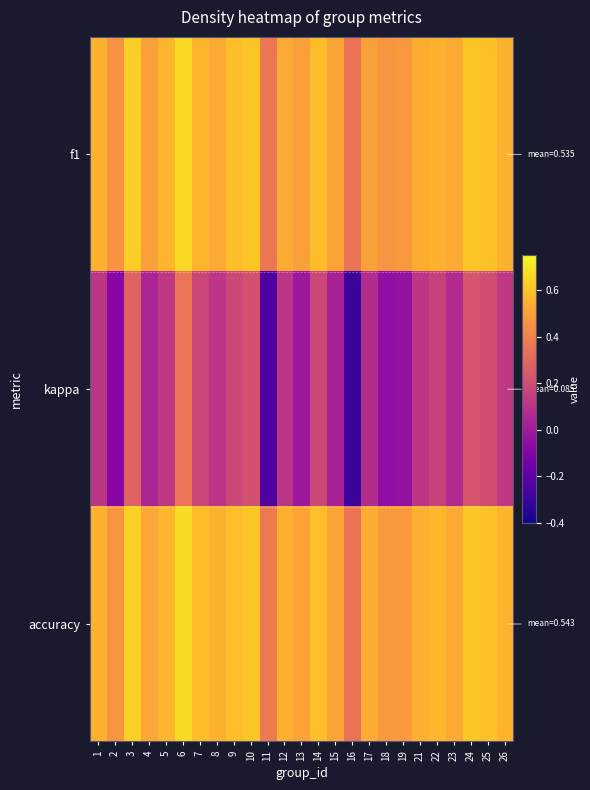

Between 4 and 12, which is larger?

12